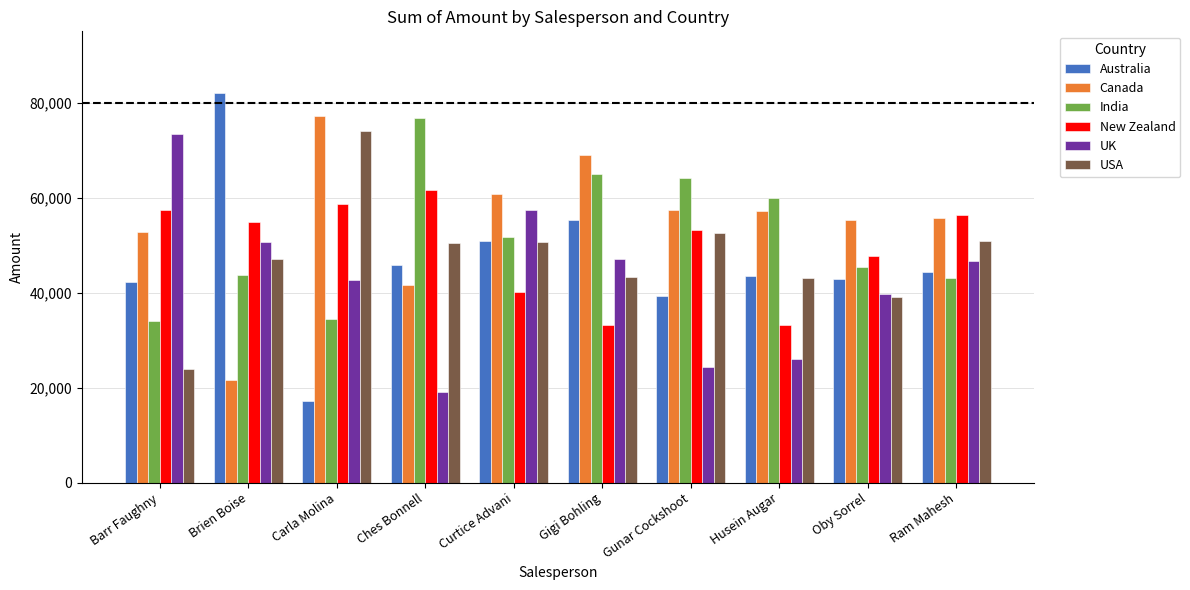

What position from the right is Gunar Cockshoot?

4